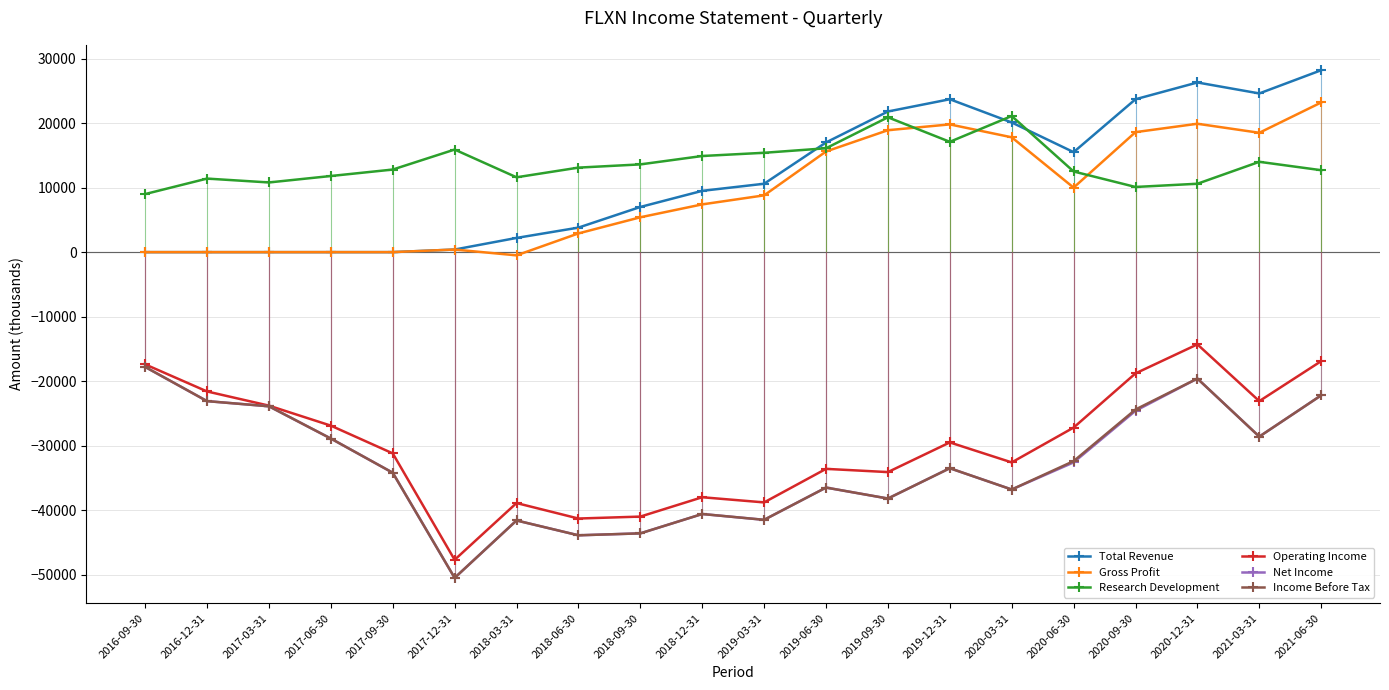

Reading left to right, extract all data points from this chart.

Total Revenue: 2016-09-30=0	2016-12-31=0	2017-03-31=0	2017-06-30=0	2017-09-30=0	2017-12-31=400	2018-03-31=2200	2018-06-30=3800	2018-09-30=7000	2018-12-31=9500	2019-03-31=10600	2019-06-30=17000	2019-09-30=21800	2019-12-31=23700	2020-03-31=20100	2020-06-30=15500	2020-09-30=23700	2020-12-31=26300	2021-03-31=24600	2021-06-30=28200
Gross Profit: 2016-09-30=0	2016-12-31=0	2017-03-31=0	2017-06-30=0	2017-09-30=0	2017-12-31=400	2018-03-31=-500	2018-06-30=2900	2018-09-30=5400	2018-12-31=7400	2019-03-31=8800	2019-06-30=15600	2019-09-30=18900	2019-12-31=19800	2020-03-31=17800	2020-06-30=10000	2020-09-30=18600	2020-12-31=19900	2021-03-31=18500	2021-06-30=23200
Research Development: 2016-09-30=9000	2016-12-31=11400	2017-03-31=10800	2017-06-30=11800	2017-09-30=12800	2017-12-31=15900	2018-03-31=11600	2018-06-30=13100	2018-09-30=13600	2018-12-31=14900	2019-03-31=15400	2019-06-30=16100	2019-09-30=20900	2019-12-31=17100	2020-03-31=21100	2020-06-30=12500	2020-09-30=10100	2020-12-31=10600	2021-03-31=14000	2021-06-30=12700
Operating Income: 2016-09-30=-17400	2016-12-31=-21600	2017-03-31=-23800	2017-06-30=-26900	2017-09-30=-31200	2017-12-31=-47700	2018-03-31=-38900	2018-06-30=-41300	2018-09-30=-41000	2018-12-31=-38000	2019-03-31=-38800	2019-06-30=-33600	2019-09-30=-34100	2019-12-31=-29500	2020-03-31=-32600	2020-06-30=-27200	2020-09-30=-18800	2020-12-31=-14300	2021-03-31=-23100	2021-06-30=-16900
Net Income: 2016-09-30=-17800	2016-12-31=-23100	2017-03-31=-23900	2017-06-30=-28900	2017-09-30=-34200	2017-12-31=-50500	2018-03-31=-41600	2018-06-30=-43900	2018-09-30=-43600	2018-12-31=-40600	2019-03-31=-41500	2019-06-30=-36500	2019-09-30=-38200	2019-12-31=-33500	2020-03-31=-36800	2020-06-30=-32600	2020-09-30=-24600	2020-12-31=-19600	2021-03-31=-28600	2021-06-30=-22200
Income Before Tax: 2016-09-30=-17800	2016-12-31=-23100	2017-03-31=-23900	2017-06-30=-28900	2017-09-30=-34200	2017-12-31=-50500	2018-03-31=-41600	2018-06-30=-43900	2018-09-30=-43600	2018-12-31=-40600	2019-03-31=-41500	2019-06-30=-36500	2019-09-30=-38200	2019-12-31=-33500	2020-03-31=-36800	2020-06-30=-32400	2020-09-30=-24400	2020-12-31=-19600	2021-03-31=-28600	2021-06-30=-22200